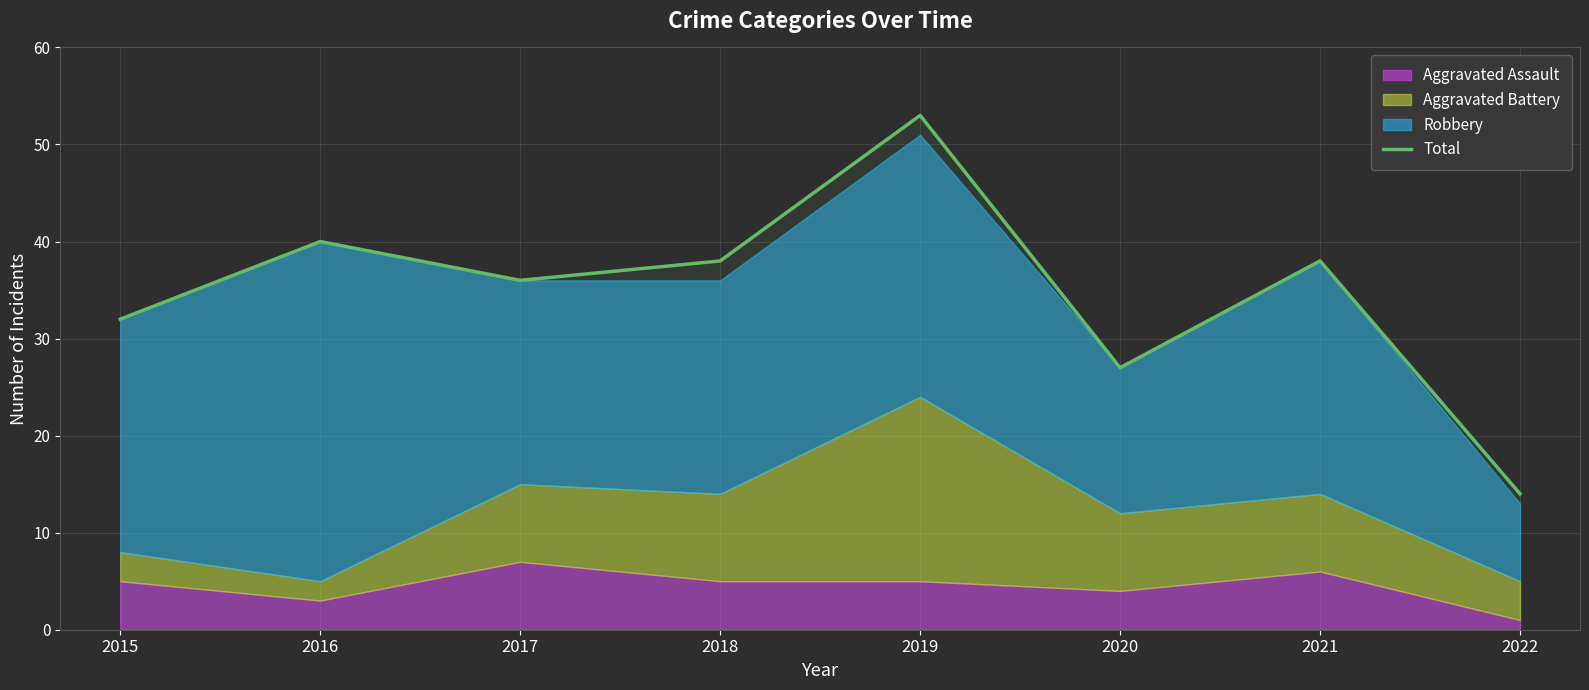

Which category has the lowest value across all series?

2022